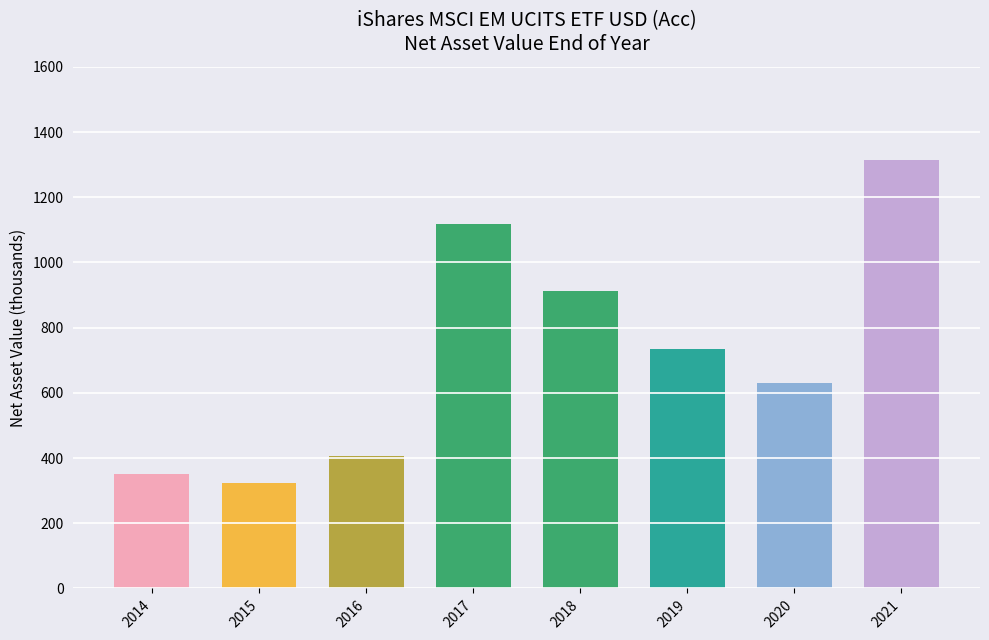

What is the value of the 4th bar from the left?

1118.0